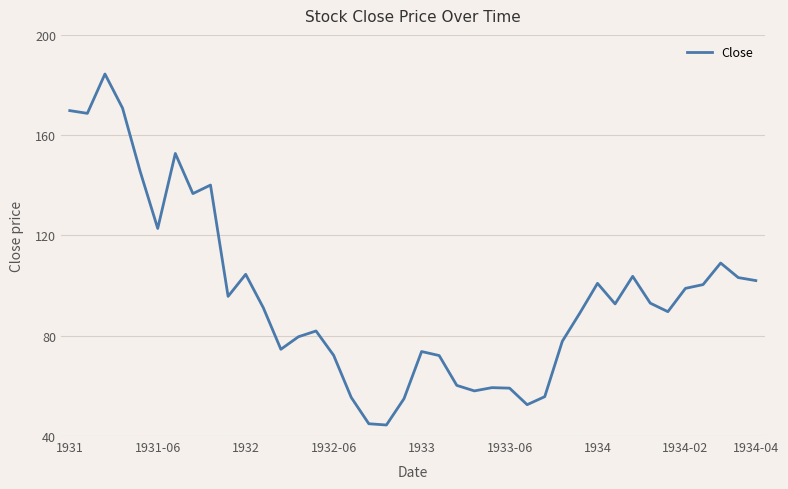

How many lines are shown in the chart?

1